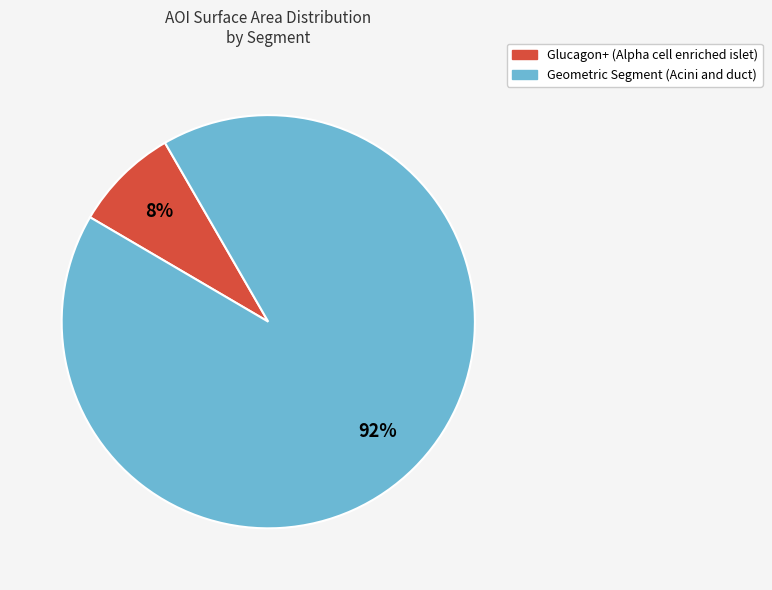

How many segments does this pie chart have?

2